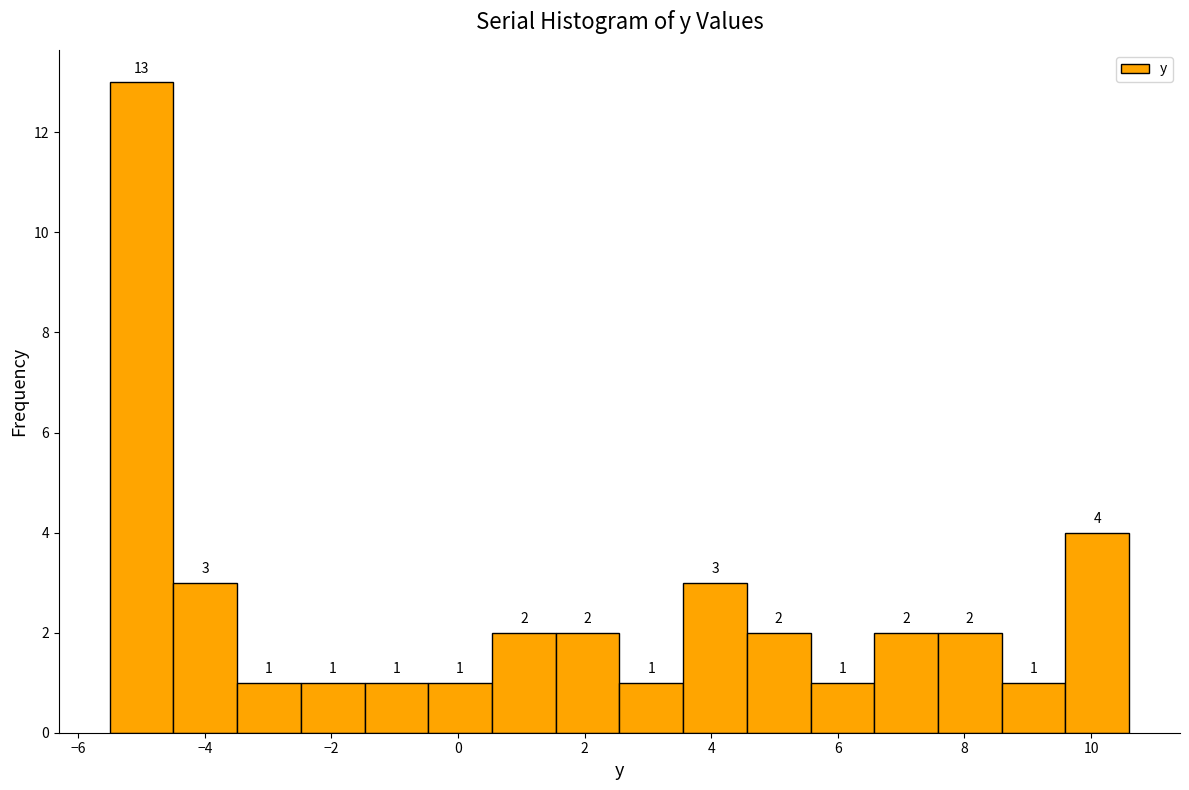

Reading left to right, list every bar in this chart as the range it spans on the x-axis followed by its height. The bar edges are not printed on the chart, so give them approximately, as read against the axis.

-5.4 to -4.4: 13
-4.4 to -3.4: 3
-3.4 to -2.4: 1
-2.4 to -1.4: 1
-1.4 to -0.4: 1
-0.4 to 0.6: 1
0.6 to 1.6: 2
1.6 to 2.6: 2
2.6 to 3.6: 1
3.6 to 4.6: 3
4.6 to 5.6: 2
5.6 to 6.6: 1
6.6 to 7.6: 2
7.6 to 8.6: 2
8.6 to 9.6: 1
9.6 to 10.6: 4